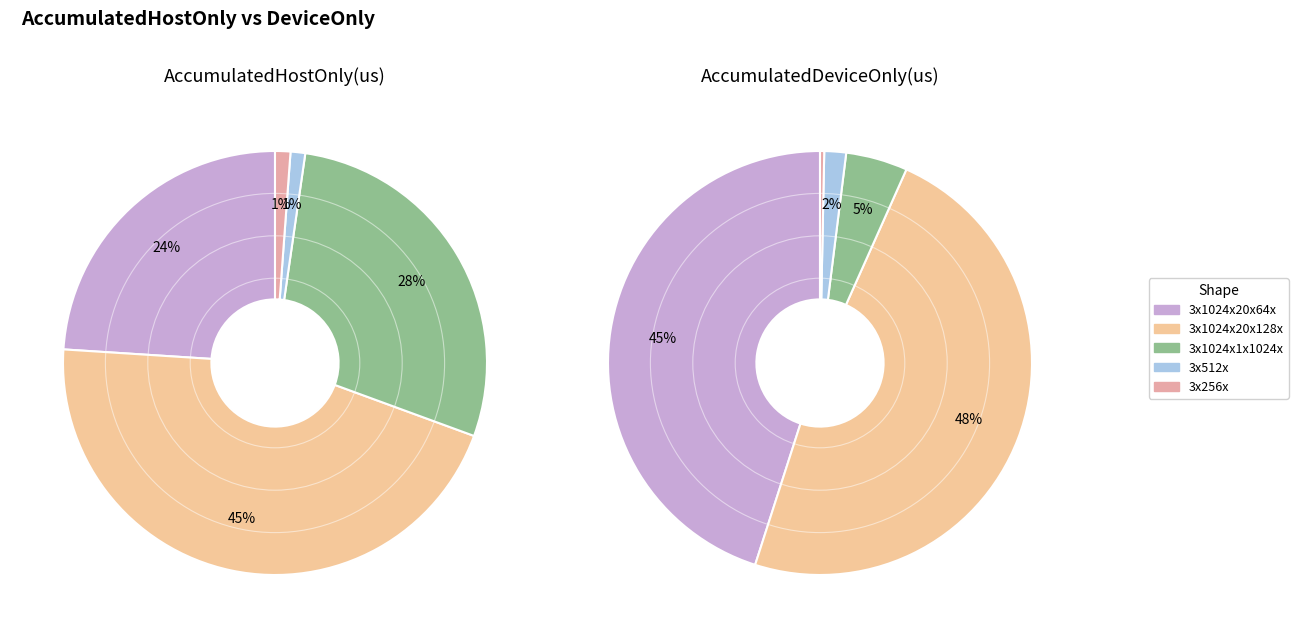

How many slices are in this pie chart?

5